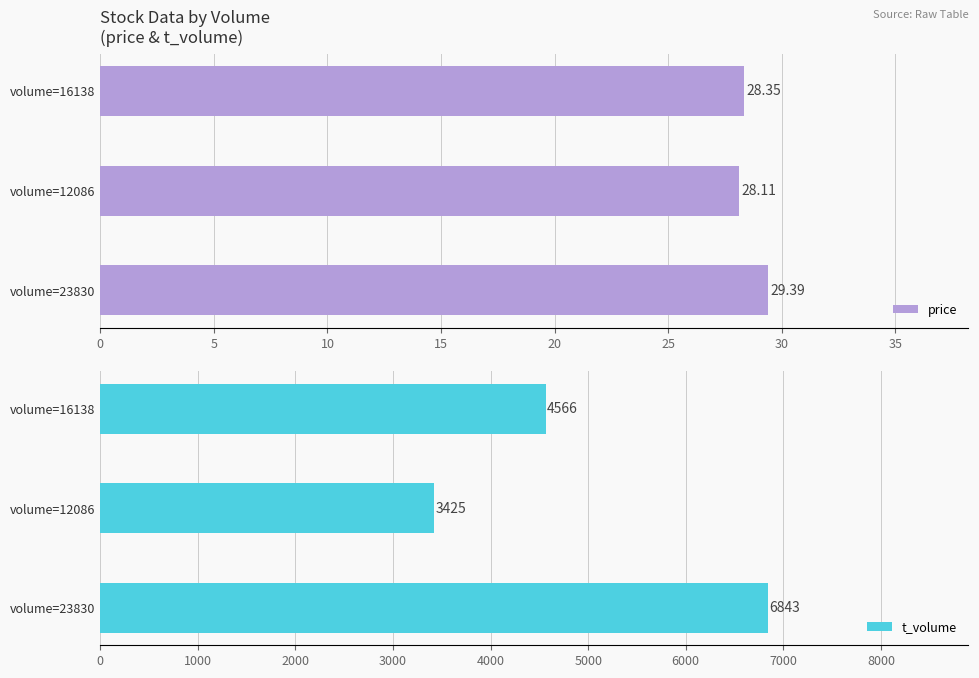

The t_volume series shows 7001.3 at volume=16138. True or false?

False